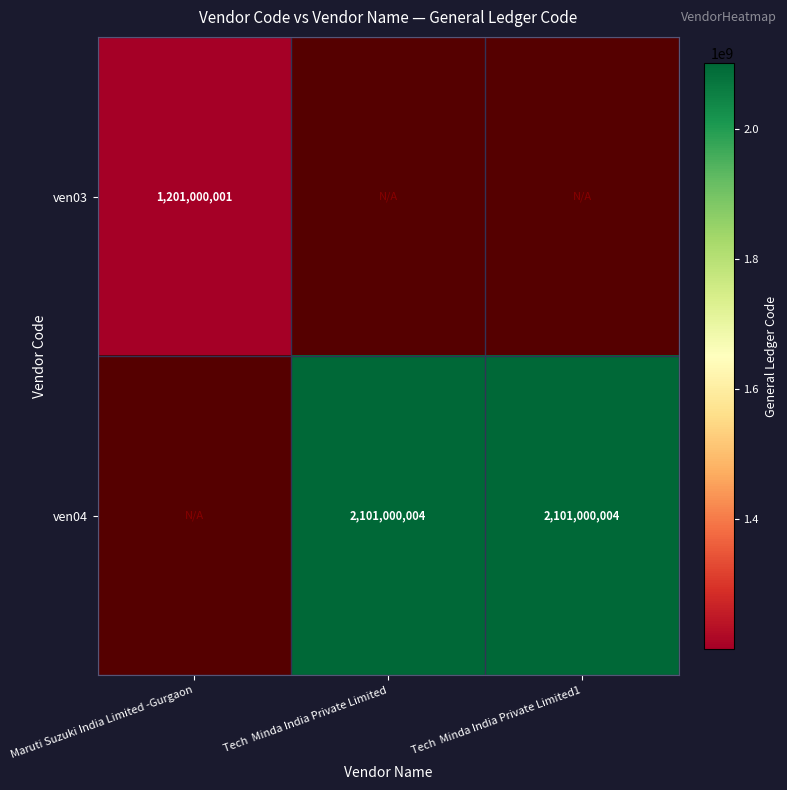

What is the sum of the ven04 values at Tech  Minda India Private Limited1 and Tech  Minda India Private Limited?

4202000008